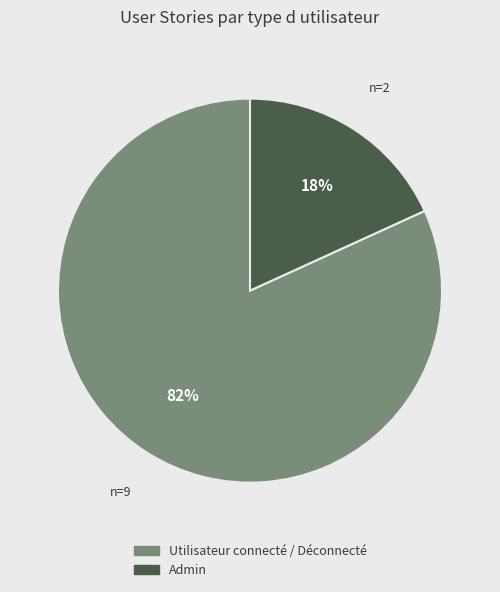

Which slice is the smallest?

Admin